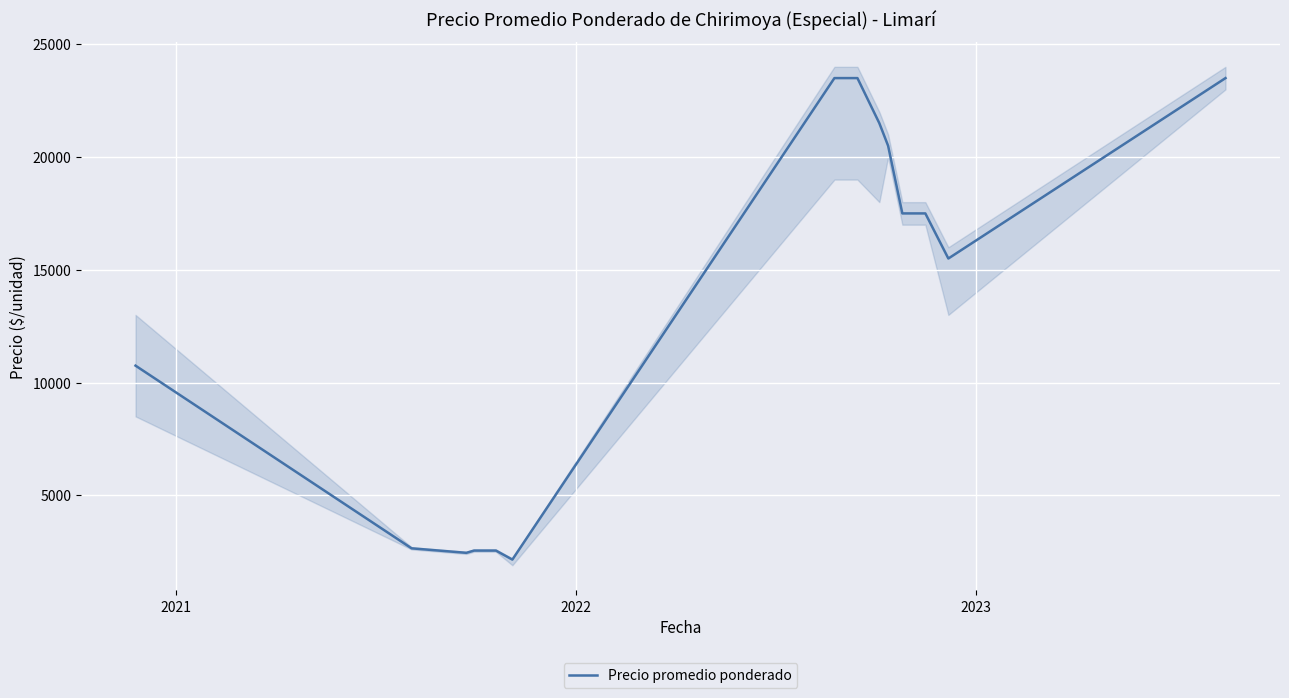

How many lines are shown in the chart?

1